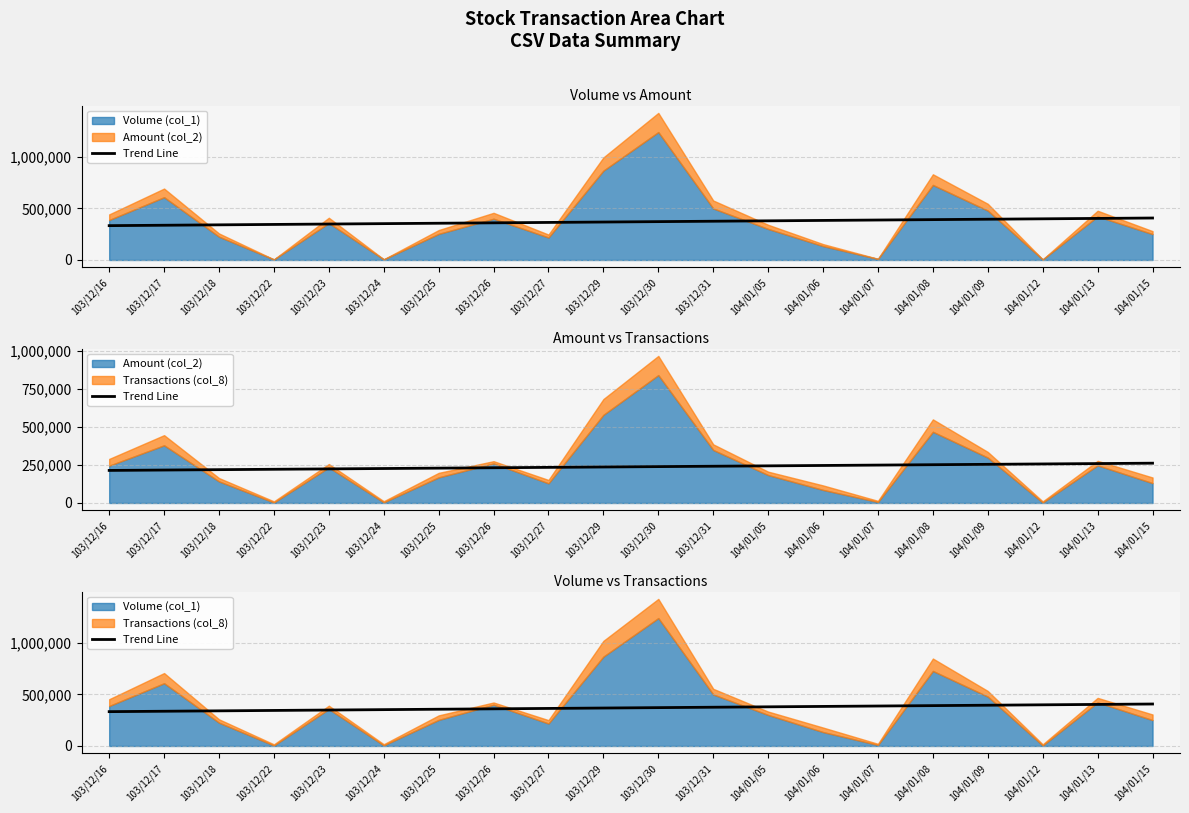

How many values exceed 372098?

10